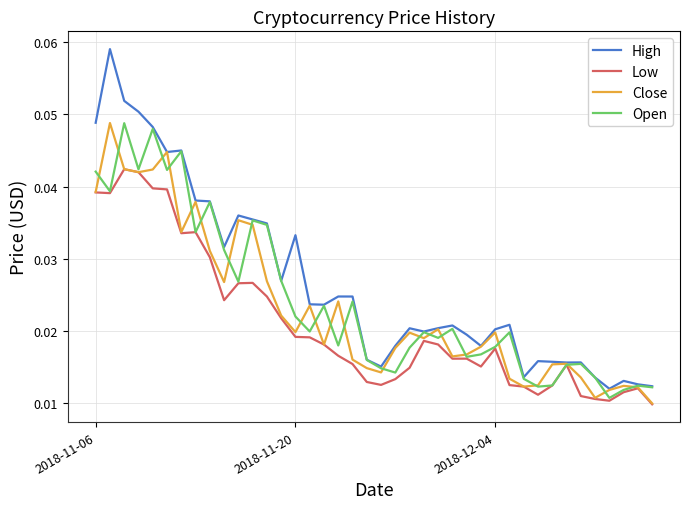

Which series has the largest total across all categories?

High